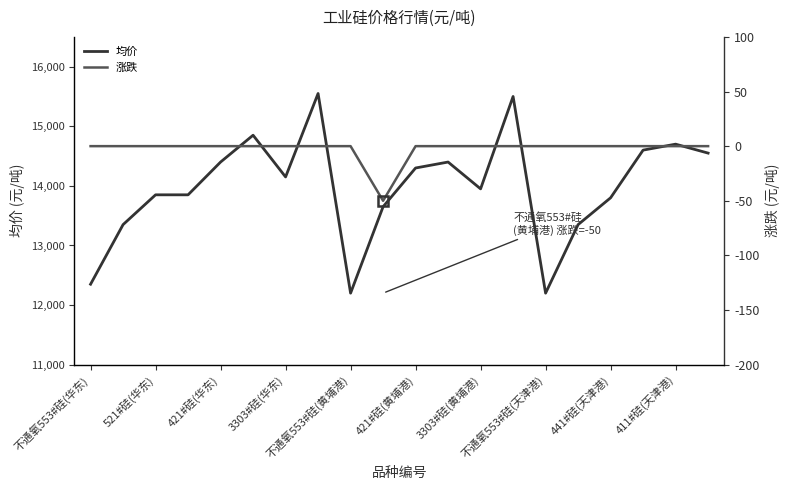

What is the highest value of the 均价 series?

15550